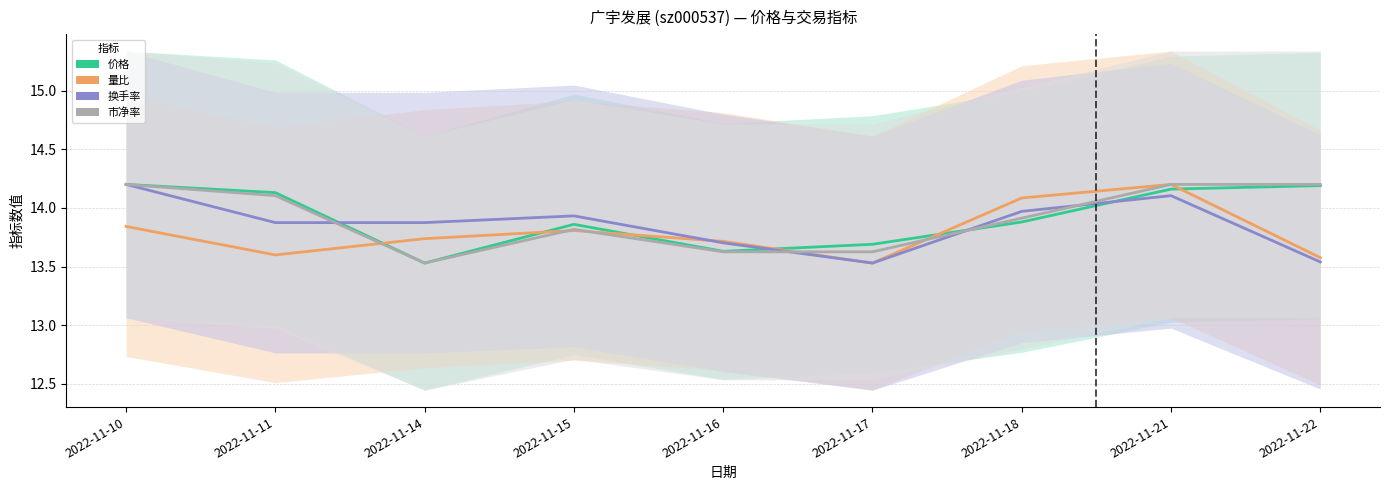

Does the chart display data point markers on the line(s)?

No